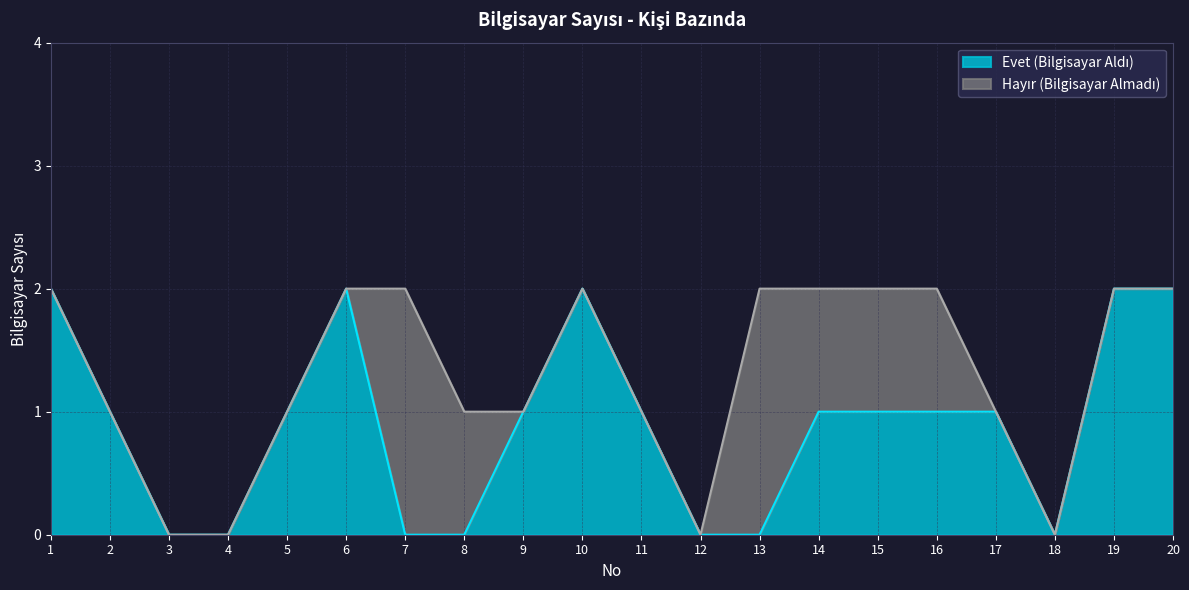

Between 1 and 14, which is larger?

1